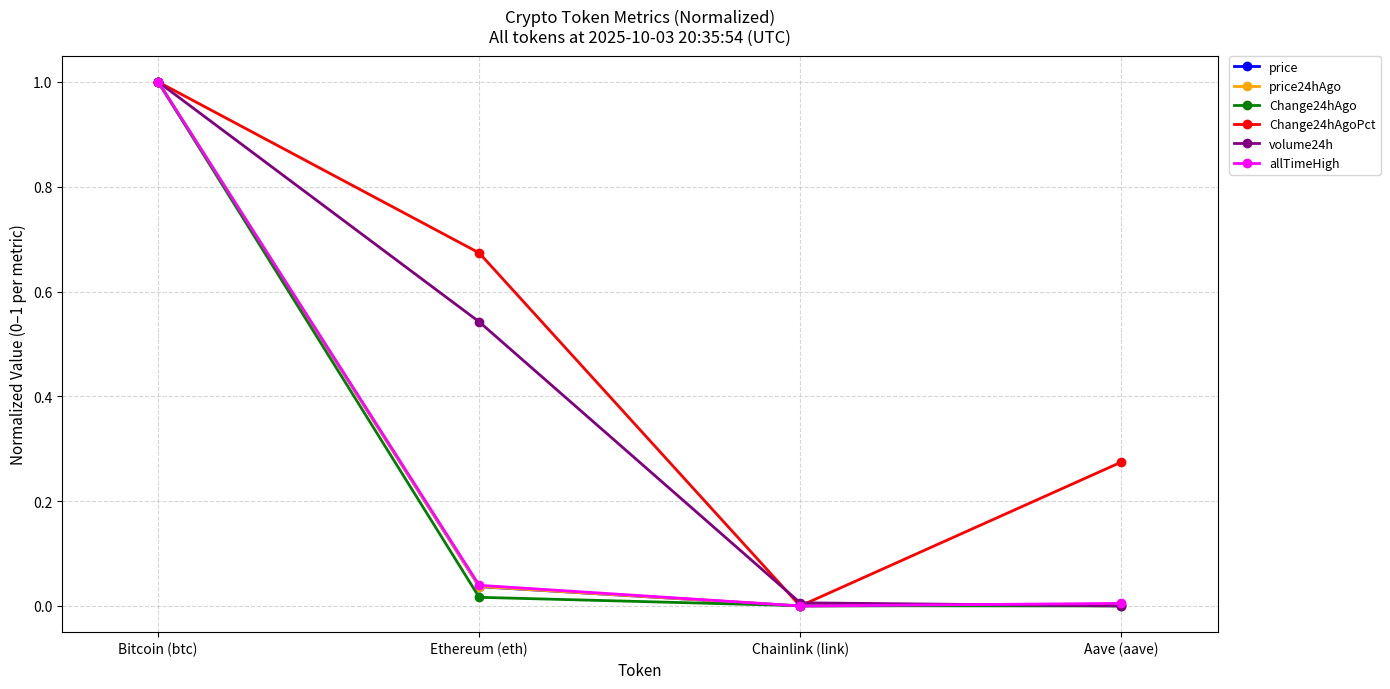

The value of volume24h at Aave (aave) is 0.0. True or false?

True